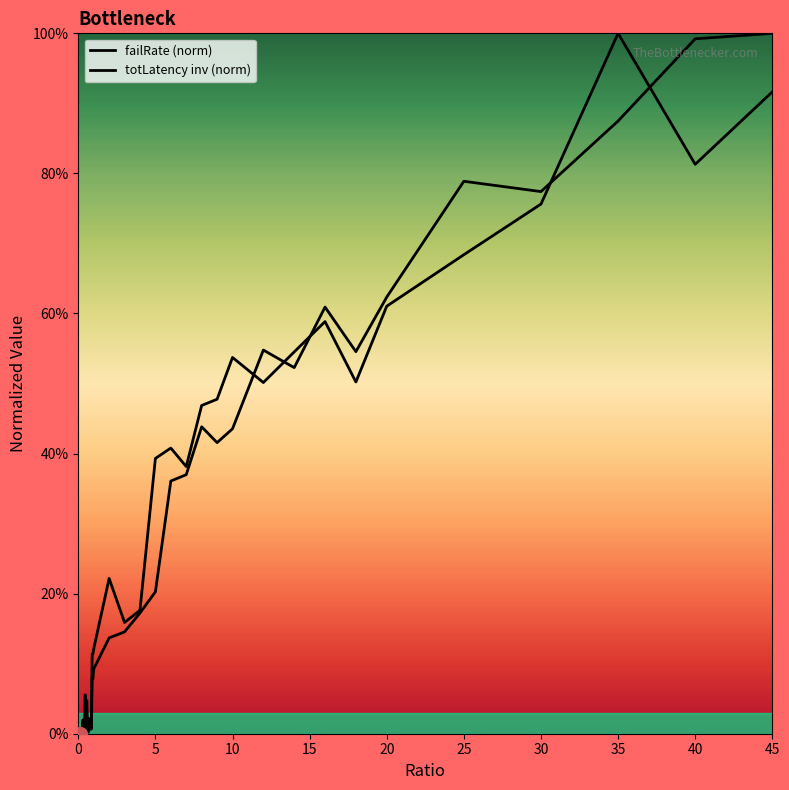

Is this an area chart (filled region under the line)?

No